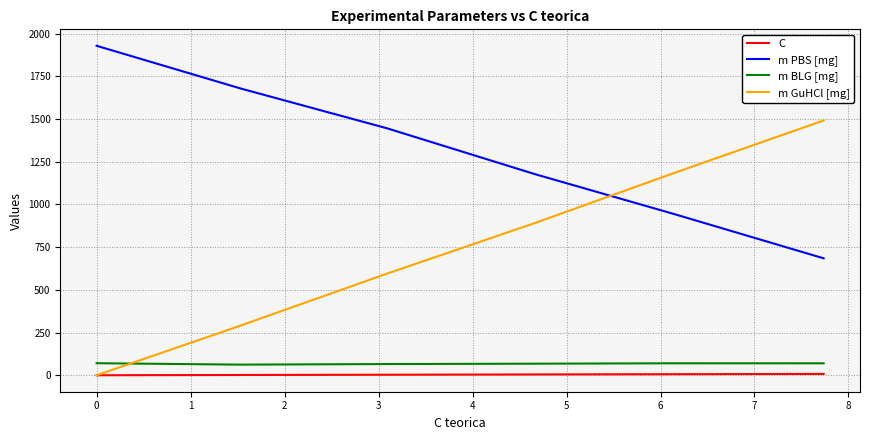

Which series has the largest range (max minus min)?

m GuHCl [mg]